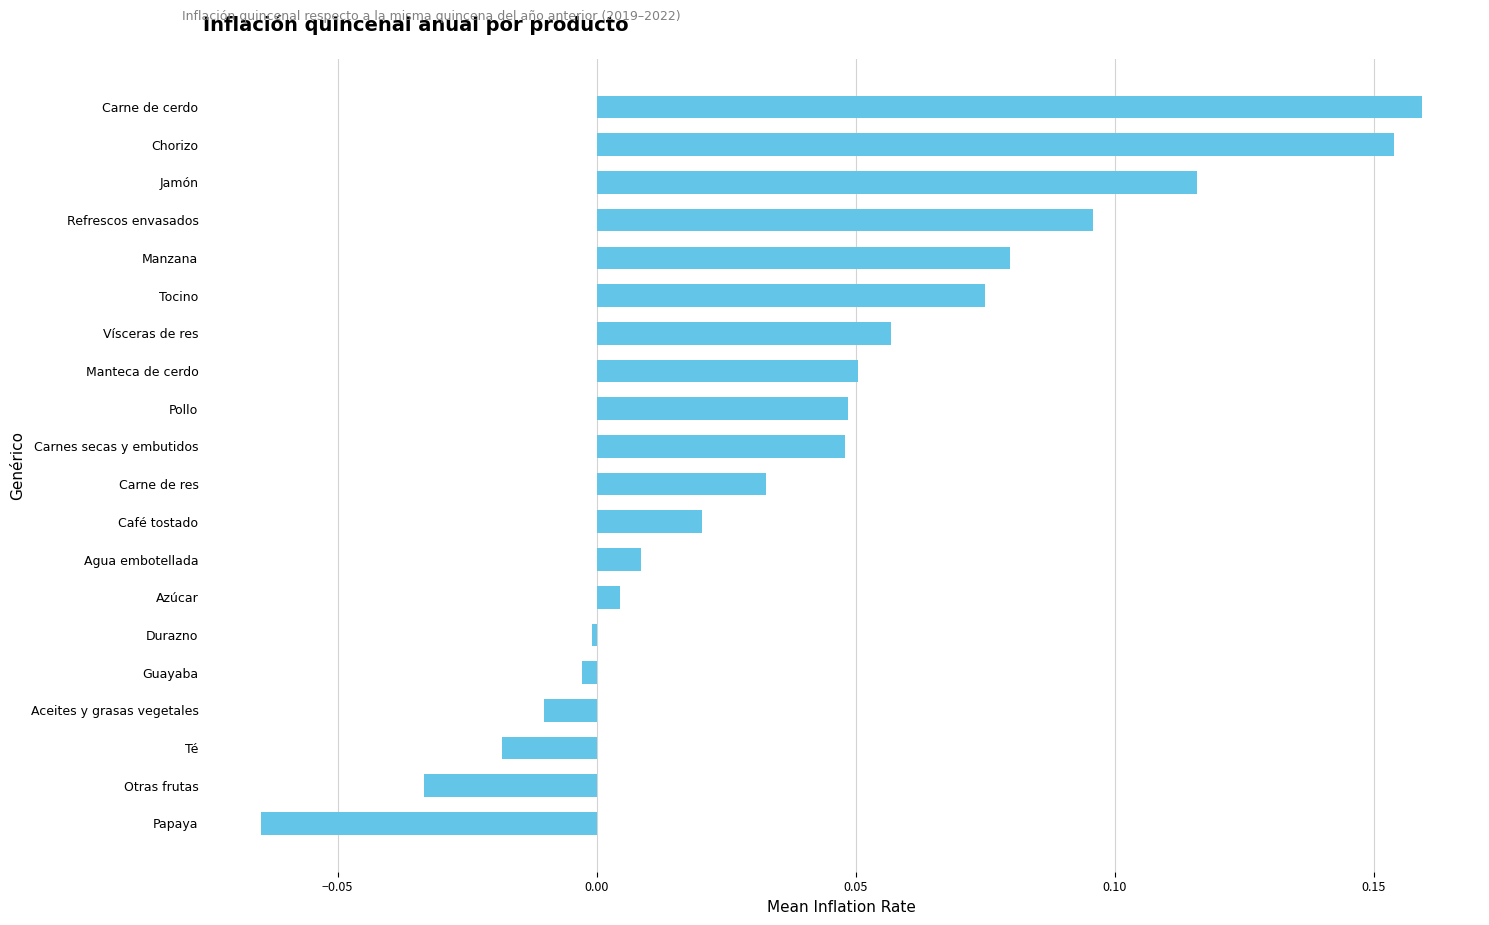

Which category has the highest value across all series?

Carne de cerdo